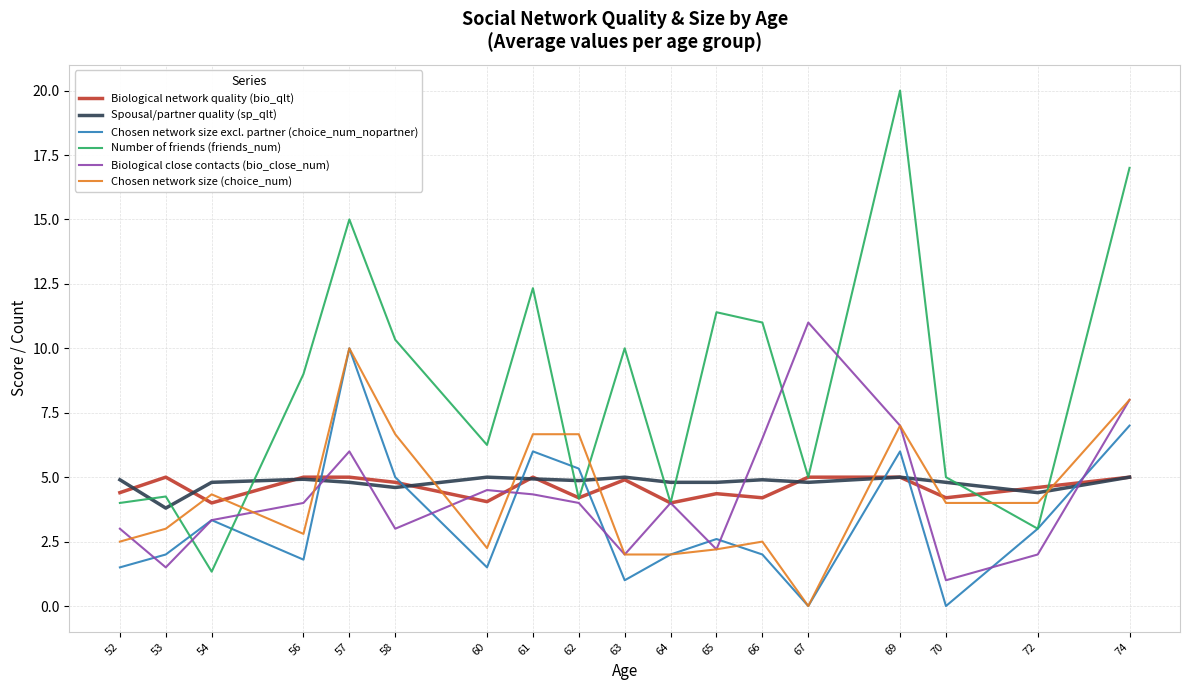

True or false: Number of friends (friends_num) has a value of 9.0 at 56.

True